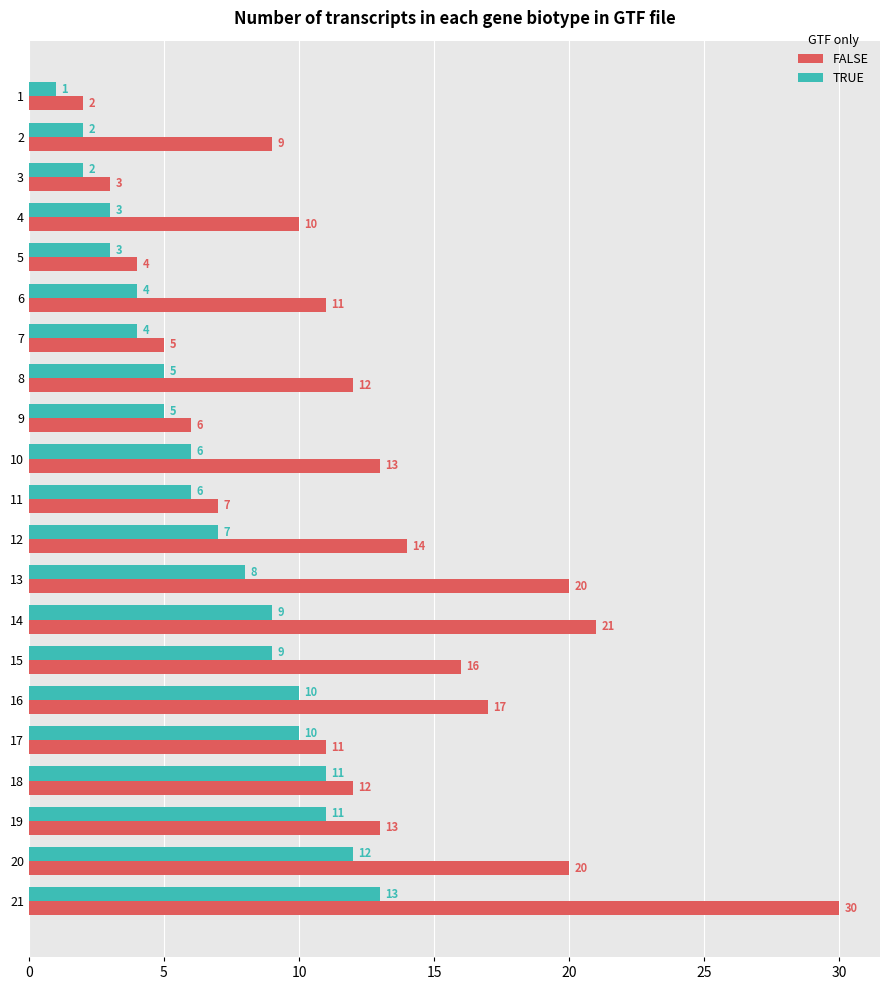

What is the sum of all TRUE values?

141